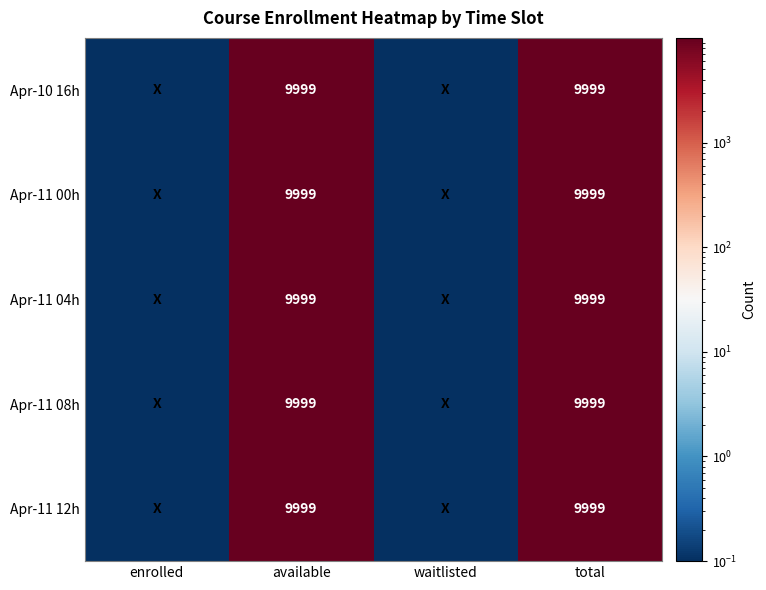

What is the total value across all series at total?

49995.0